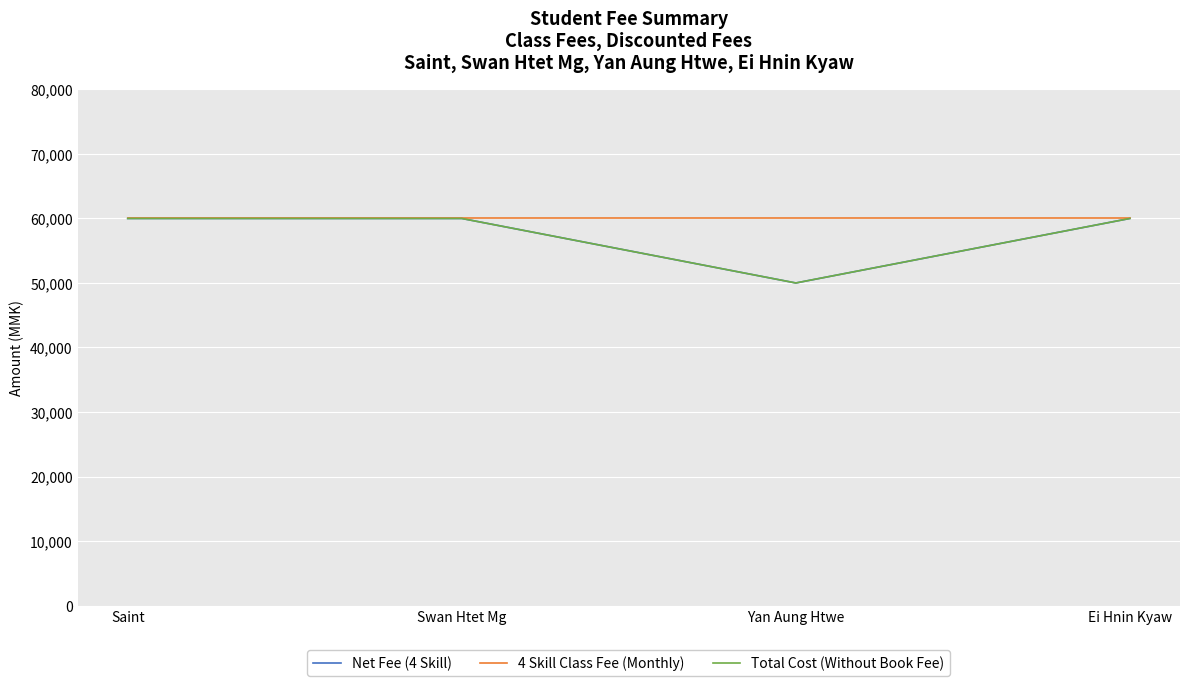

What is the average value of the Net Fee (4 Skill) series?

57500